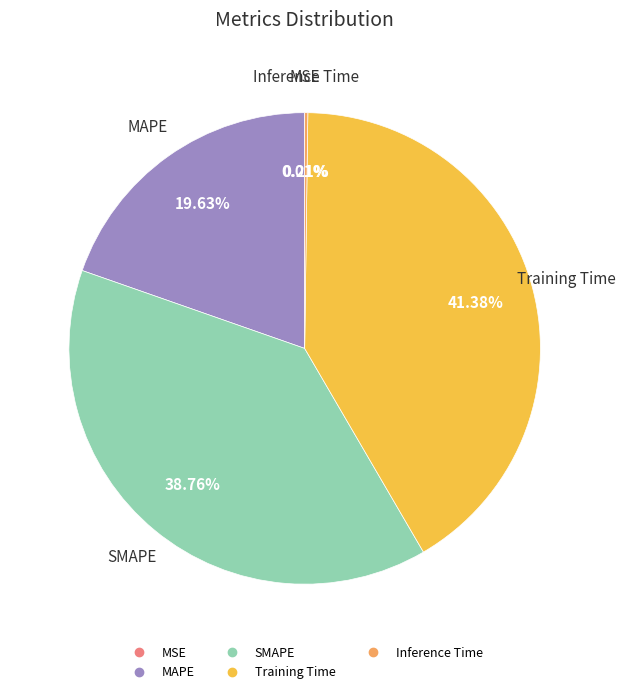

What is the largest slice in the pie chart?

Training Time